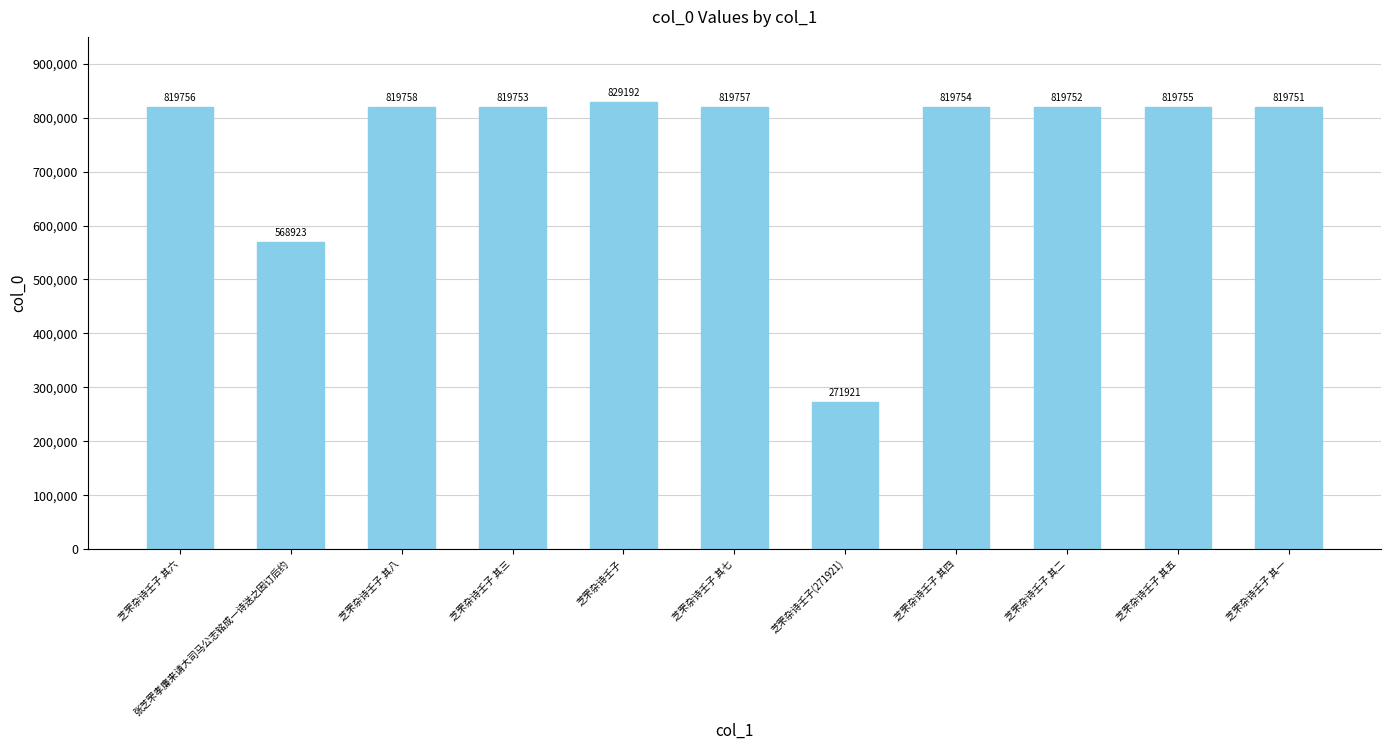

Which has a higher value, 芝罘杂诗壬子 其五 or 芝罘杂诗壬子 其八?

芝罘杂诗壬子 其八